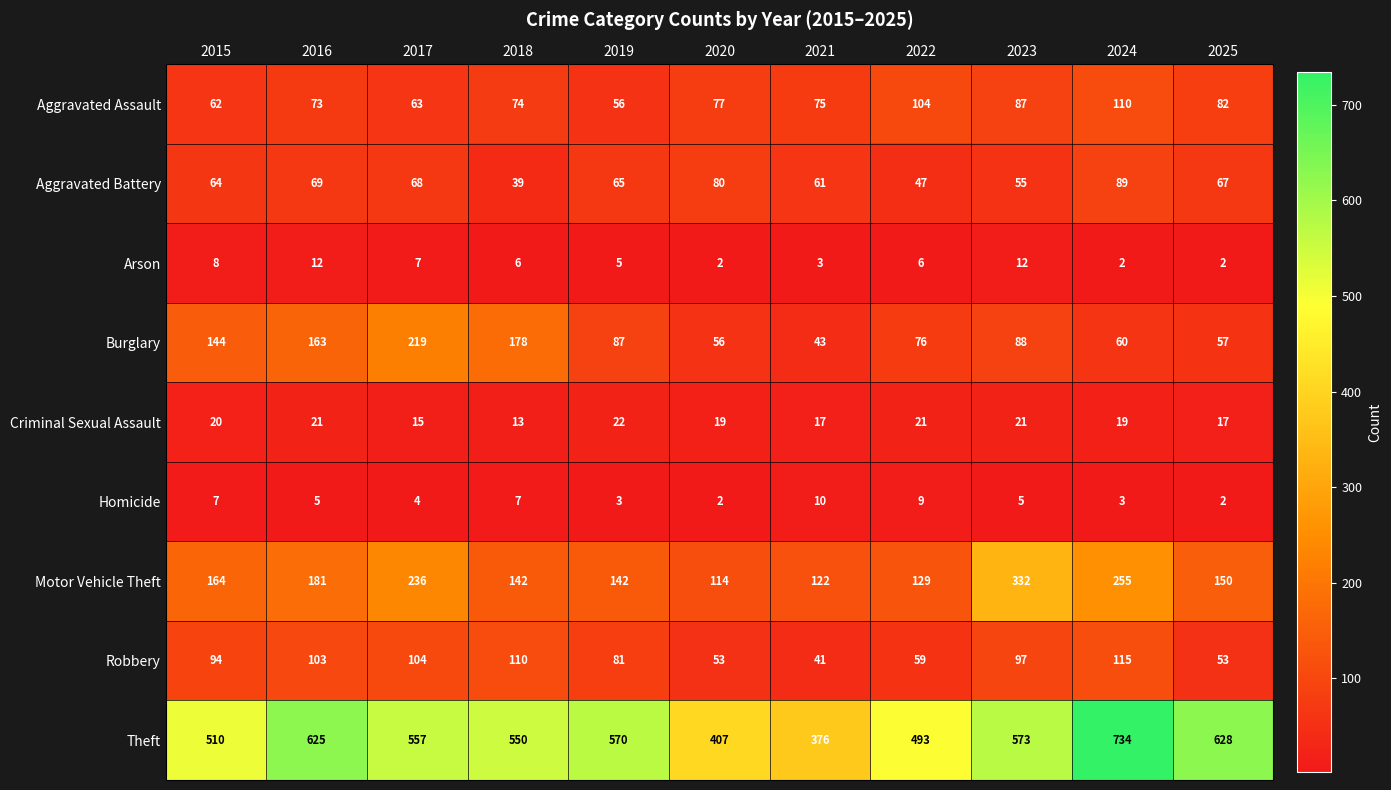

What is the maximum value shown in the chart?

734